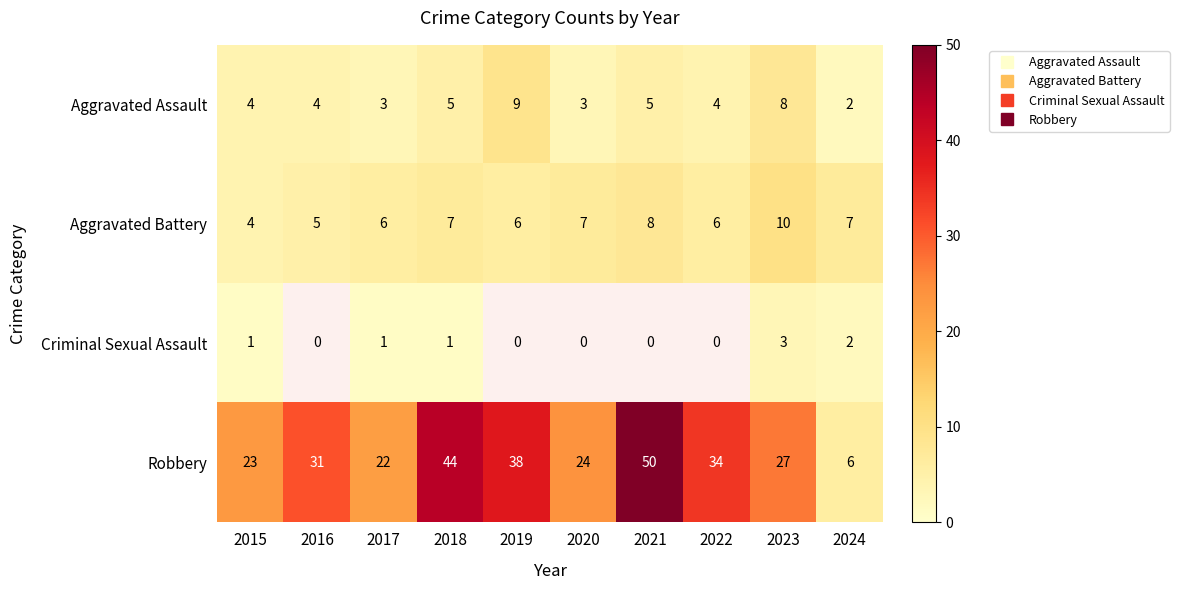

Which series changed the most between 2017 and 2021?

Robbery